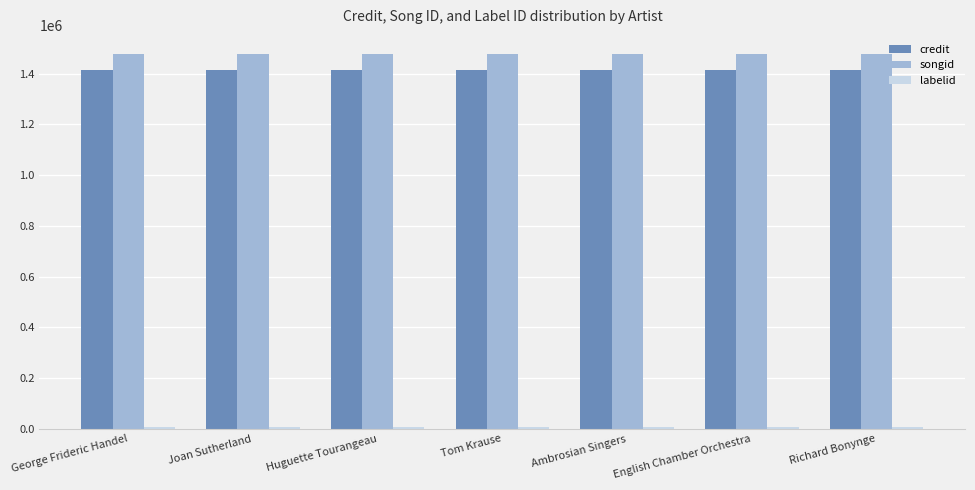

The songid series shows 498084 at Joan Sutherland. True or false?

False